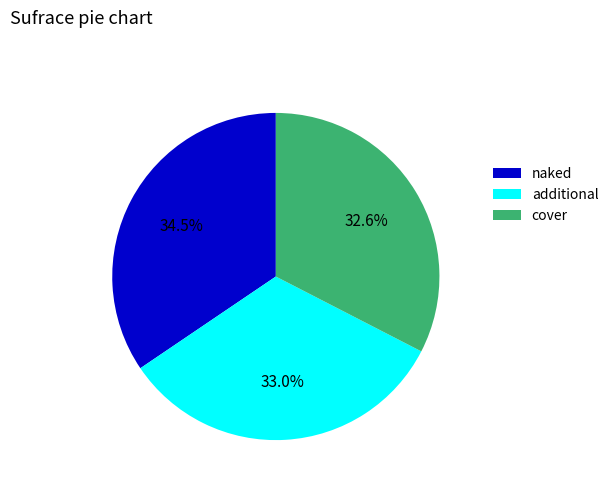

To the nearest percent, what is the average slice percentage?

33%